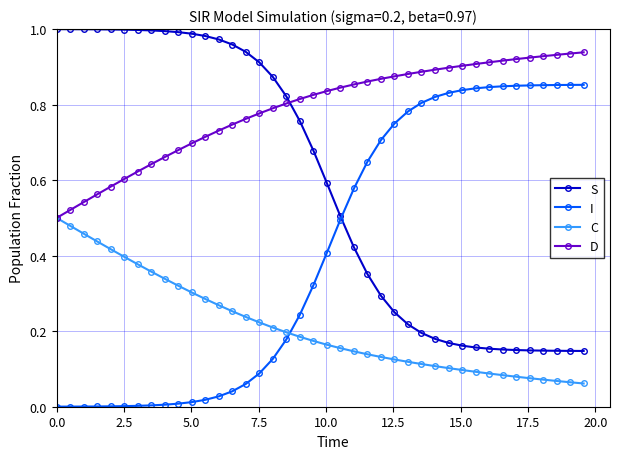

After their last crossing, which series has the higher values: C or I?

I